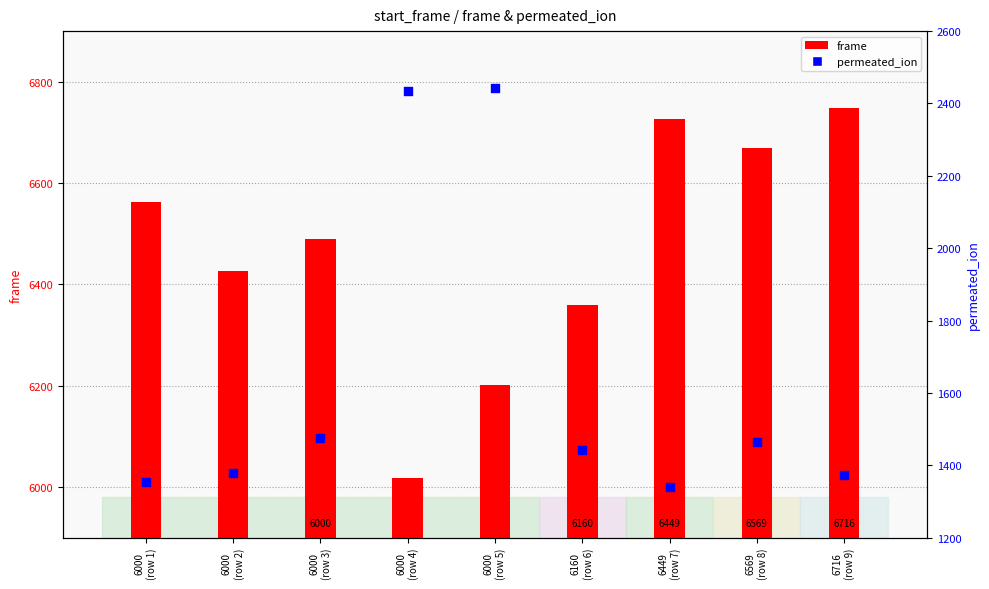

Which series has the largest Y range (max minus min)?

permeated_ion